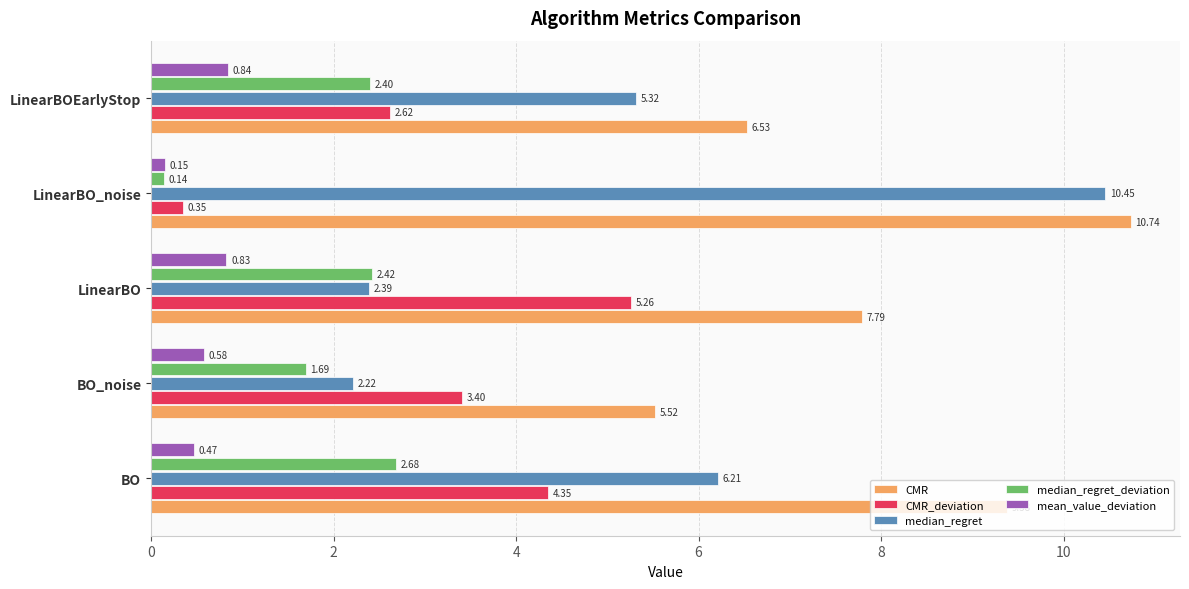

List the series in order of their peak value, lowest first.

mean_value_deviation, median_regret_deviation, CMR_deviation, median_regret, CMR